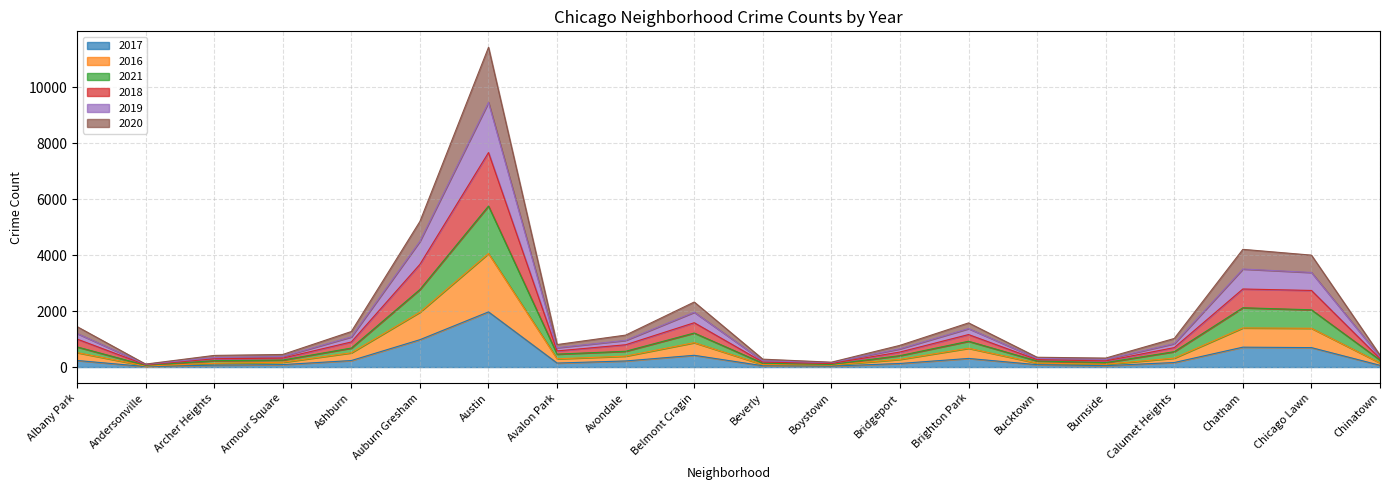

At which category is the sum across all series the highest?

Austin